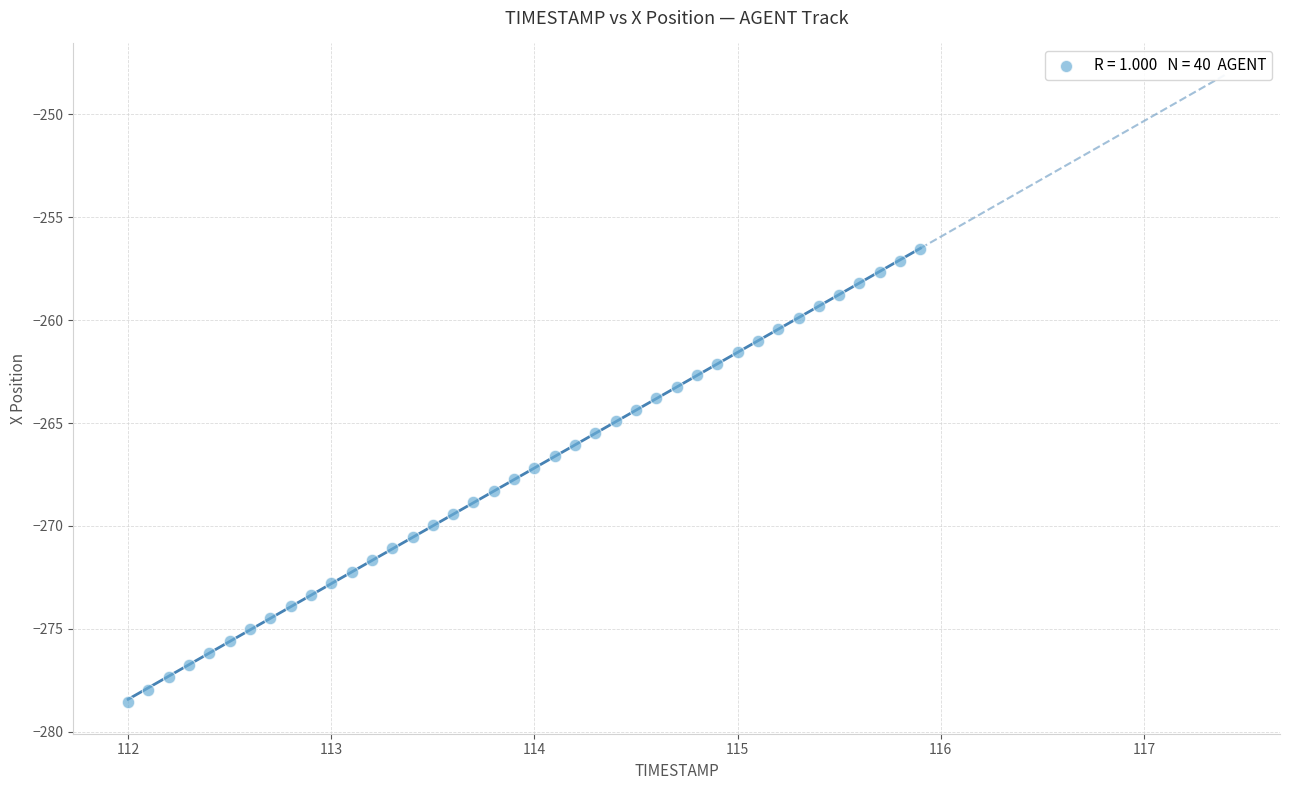

What is the range of X values (max minus min)?

3.9